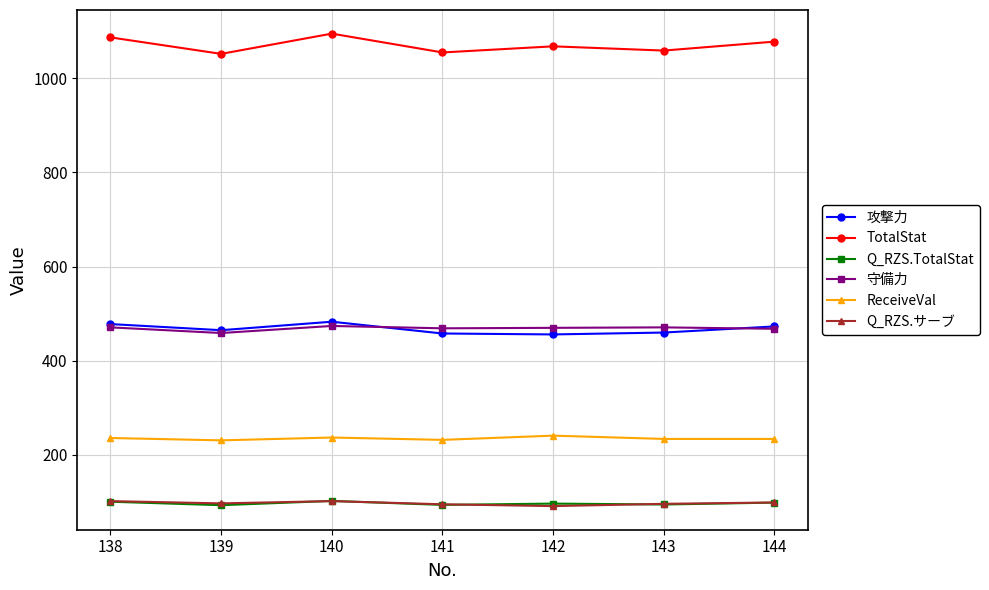

Is it true that 攻撃力 equals 240.1 at 138?

False